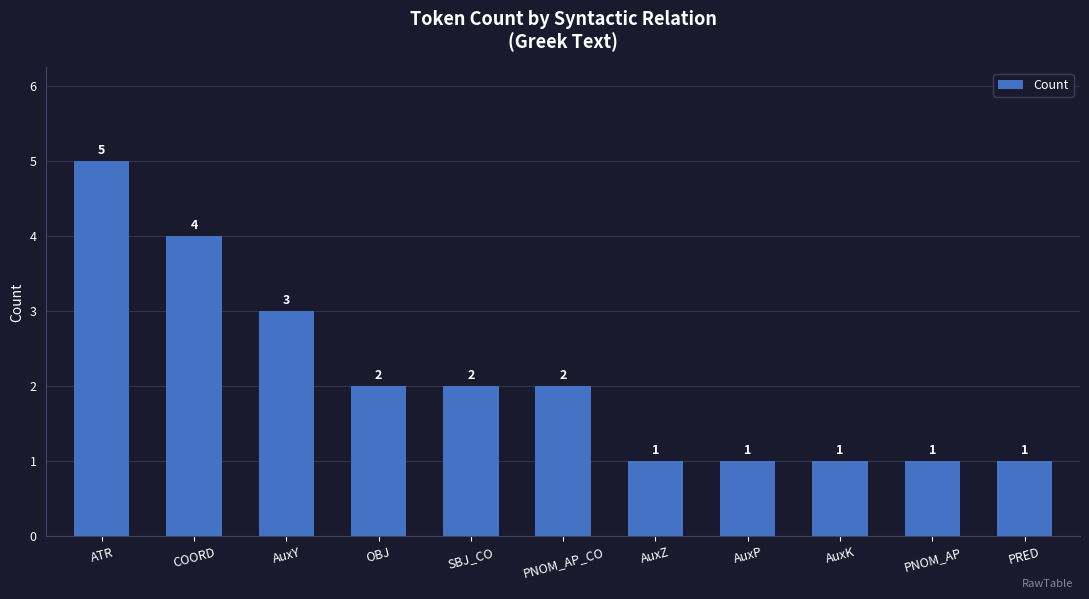

Reading right to left, transcribe all the data shown in this chart.

PRED=1	PNOM_AP=1	AuxK=1	AuxP=1	AuxZ=1	PNOM_AP_CO=2	SBJ_CO=2	OBJ=2	AuxY=3	COORD=4	ATR=5